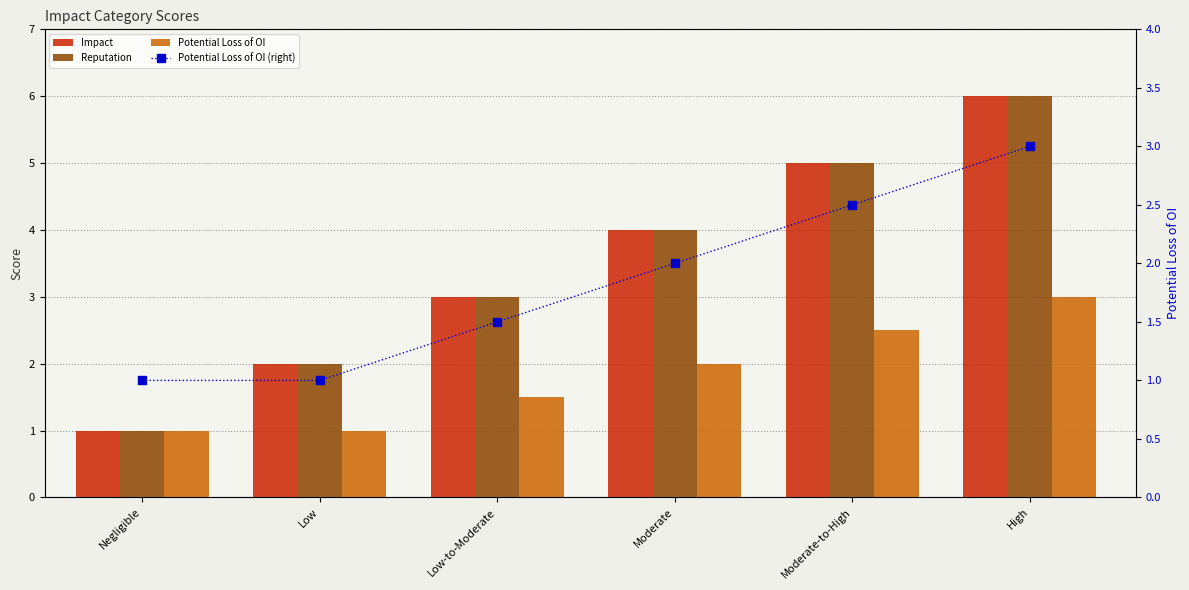

What is the label of the 2nd bar from the right?

Moderate-to-High